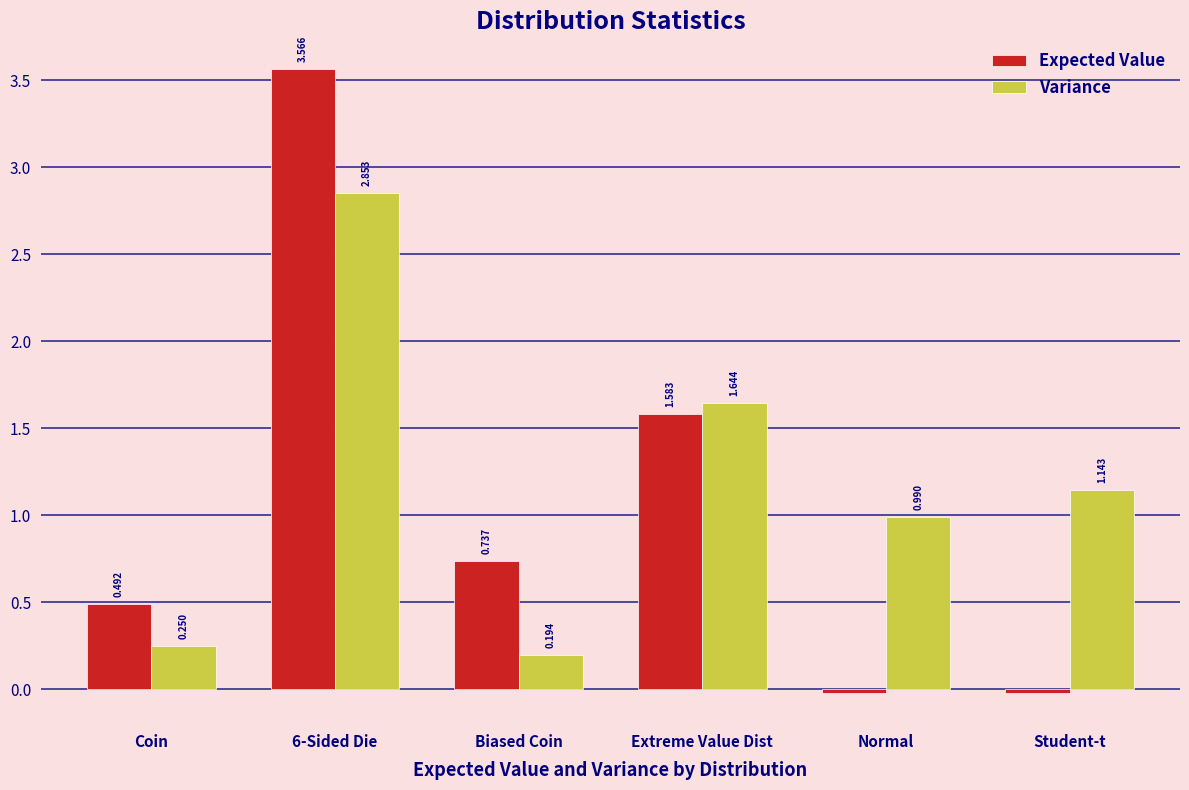

Which series has the largest total across all categories?

Variance